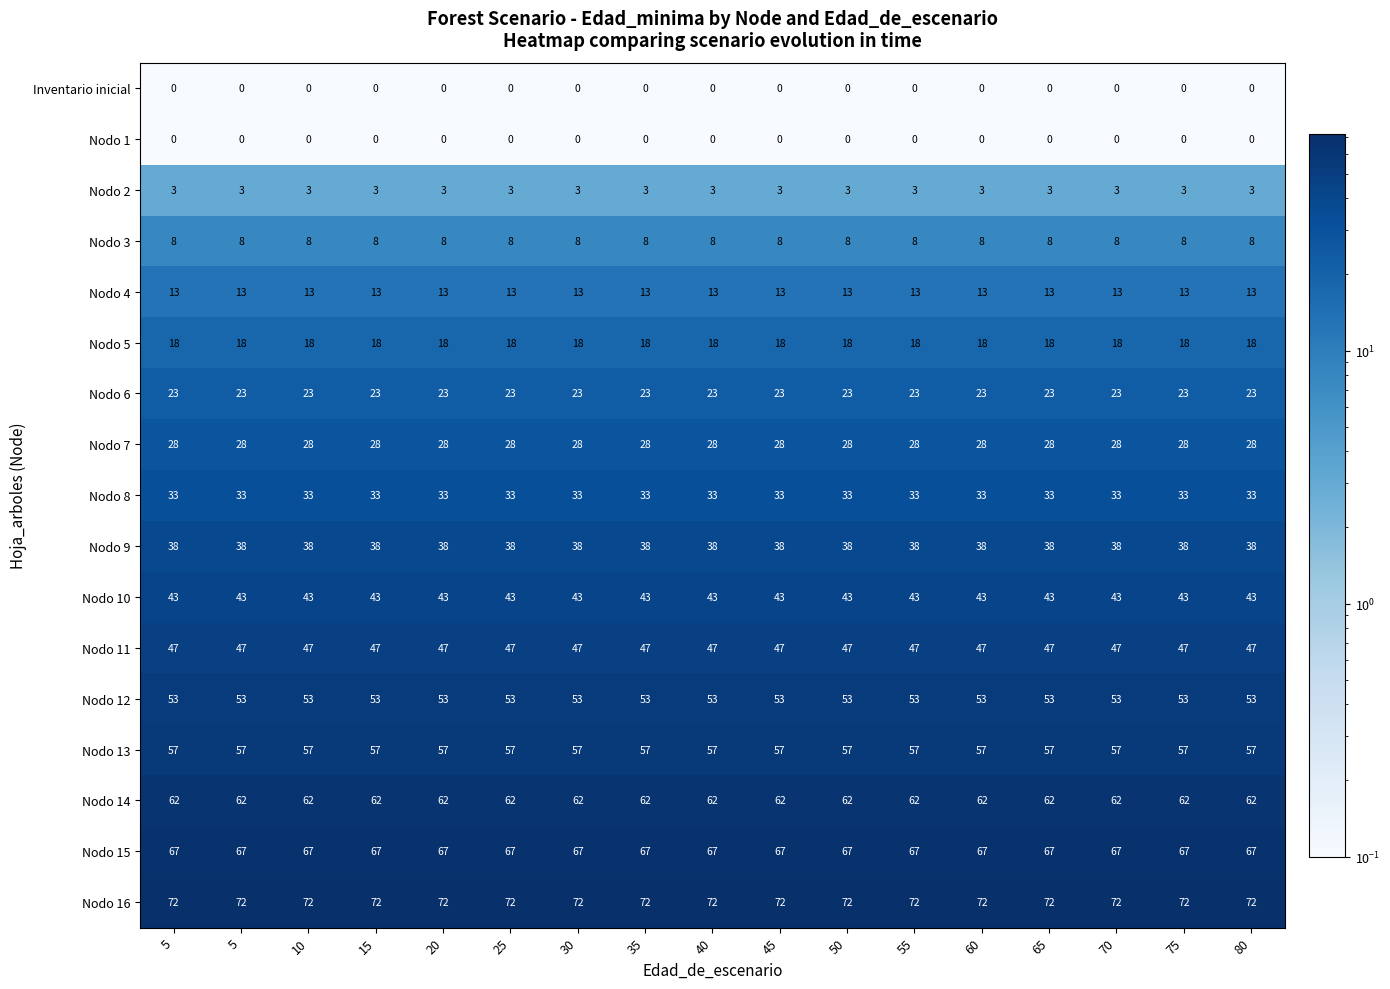

At which category is the sum across all series the highest?

5